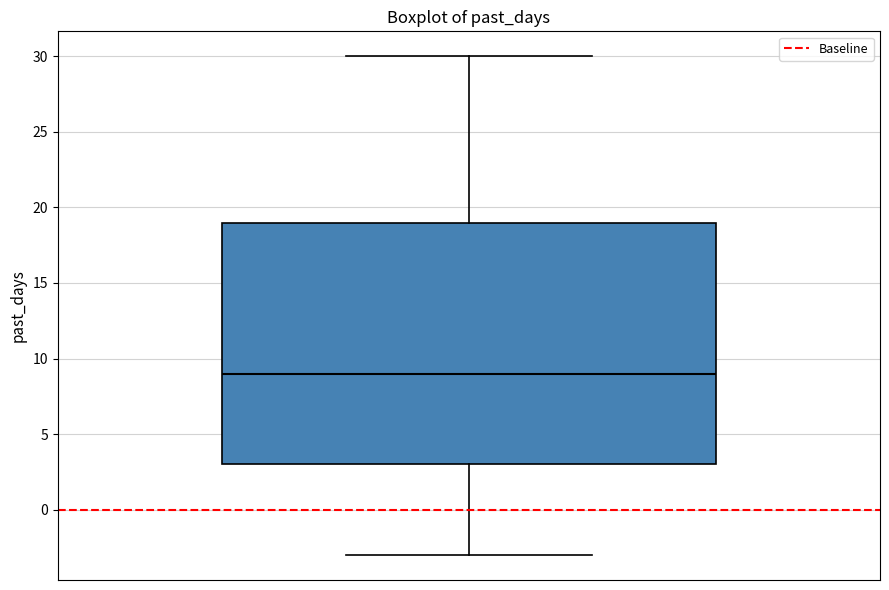

Read this box plot against the y-axis: the position of the median line, the range covered by the box, and the ends of both whiskers. The values are not printed on the chart, so give them approximately, as read against the axis.

median 9, box 3 to 19, whiskers -3 to 30